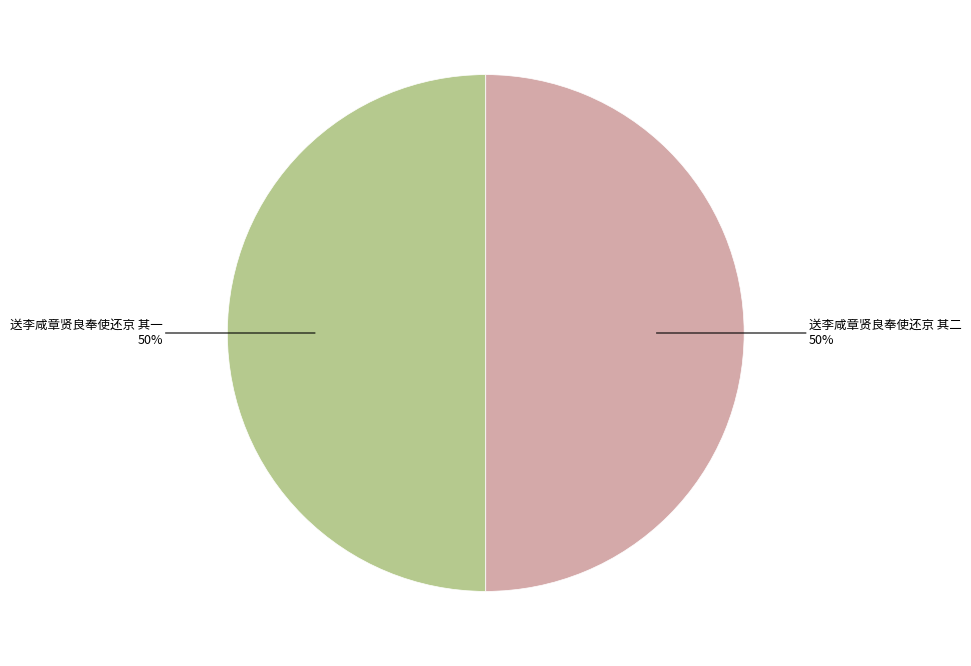

To the nearest percent, what is the average slice percentage?

50%